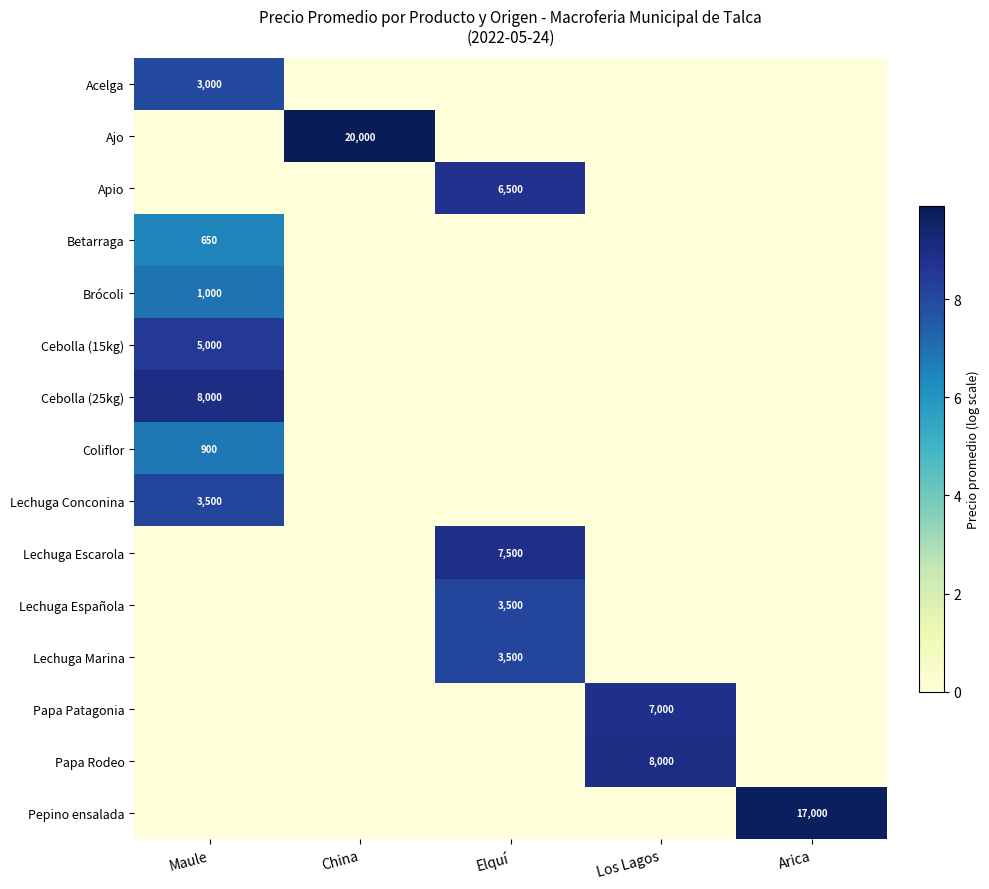

What is the total value across all series at Maule?

53.9